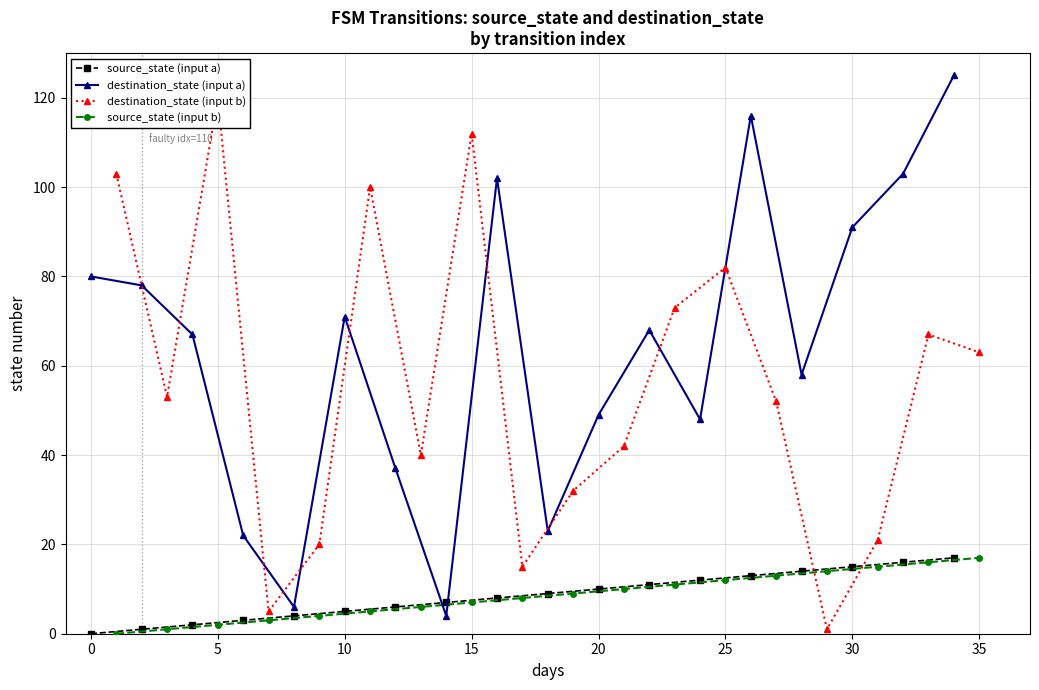

Does the chart have visible grid lines?

Yes